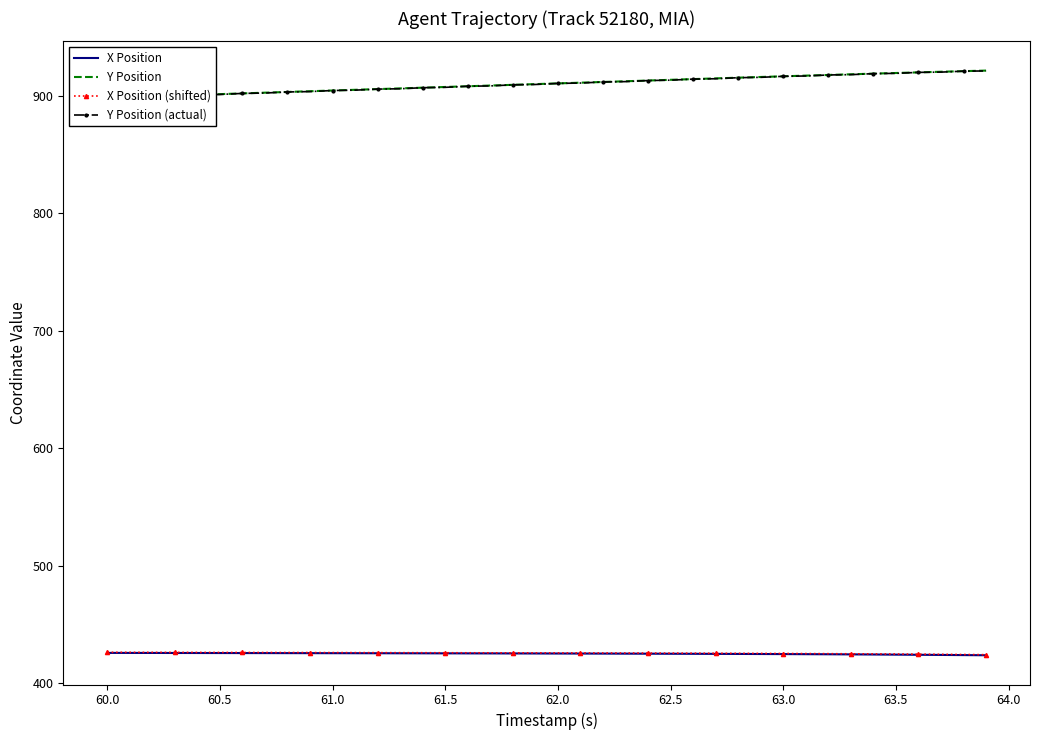

What is the approximate value of X Position (shifted) at 63.5?

424.7